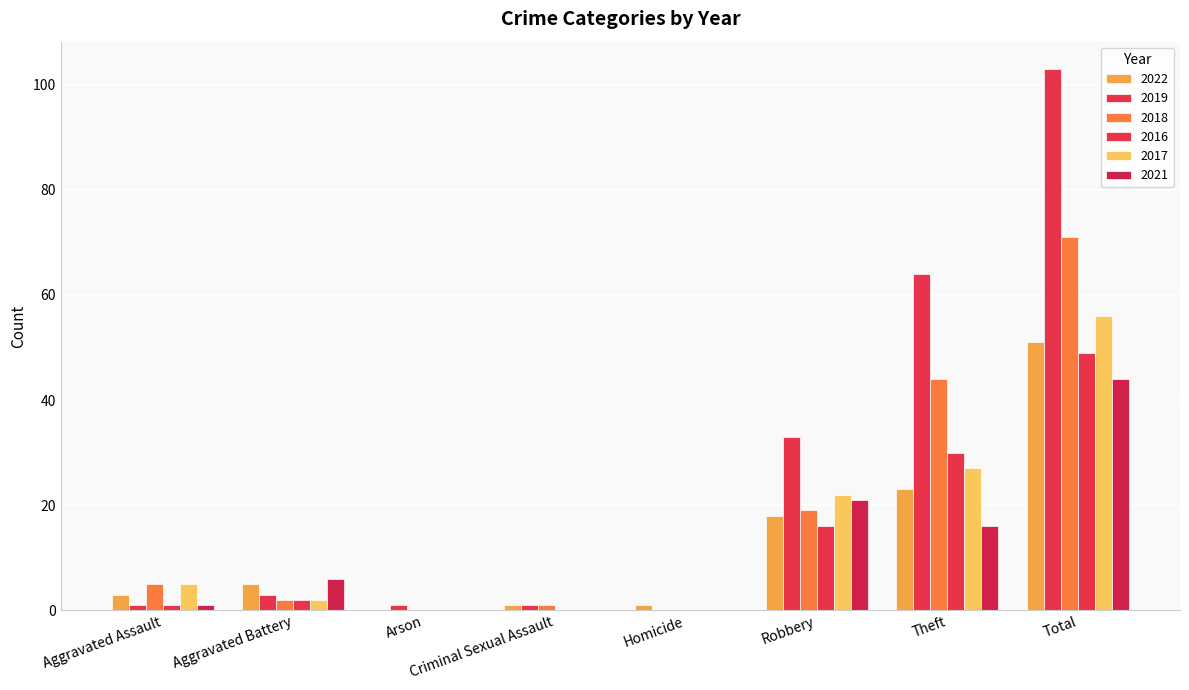

What position from the left is Robbery?

6